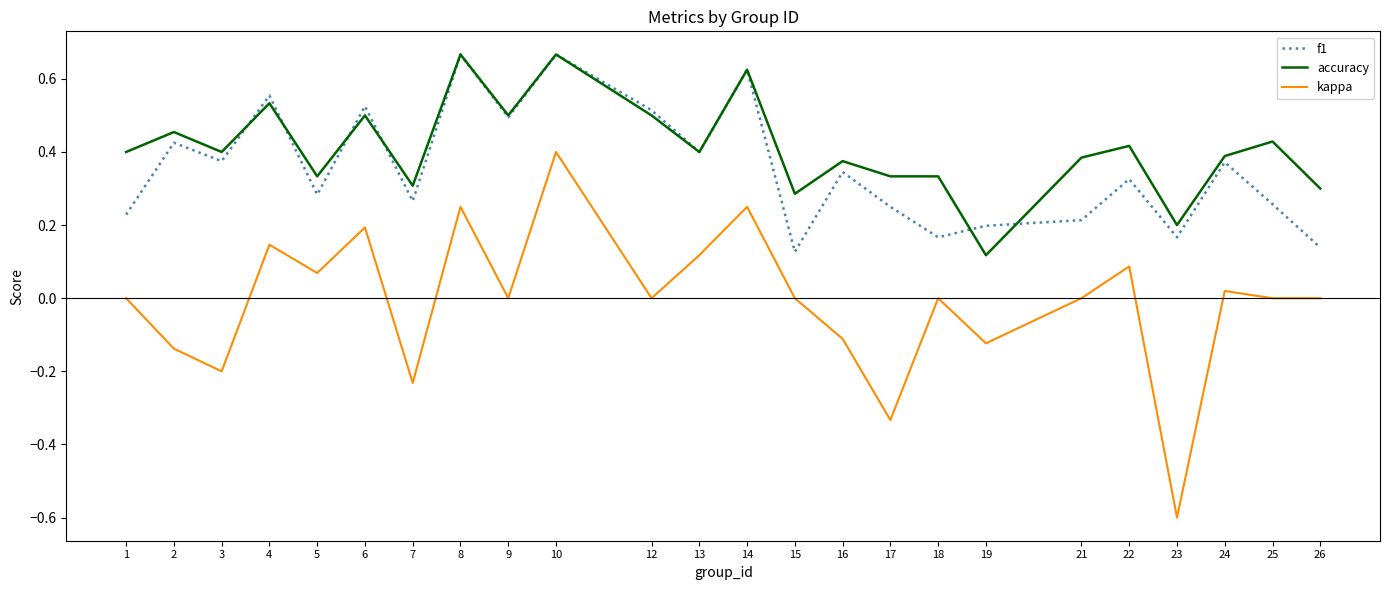

Is the value of kappa at 9 greater than the value of f1 at 2?

No